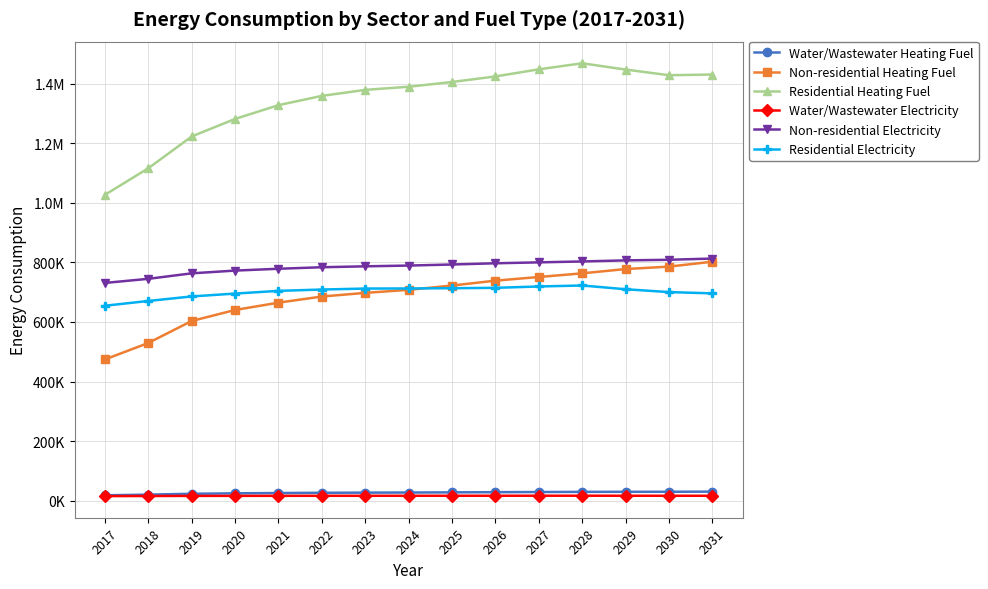

What is the difference between the second highest and second lowest values in the Non-residential Heating Fuel series?

256411.0